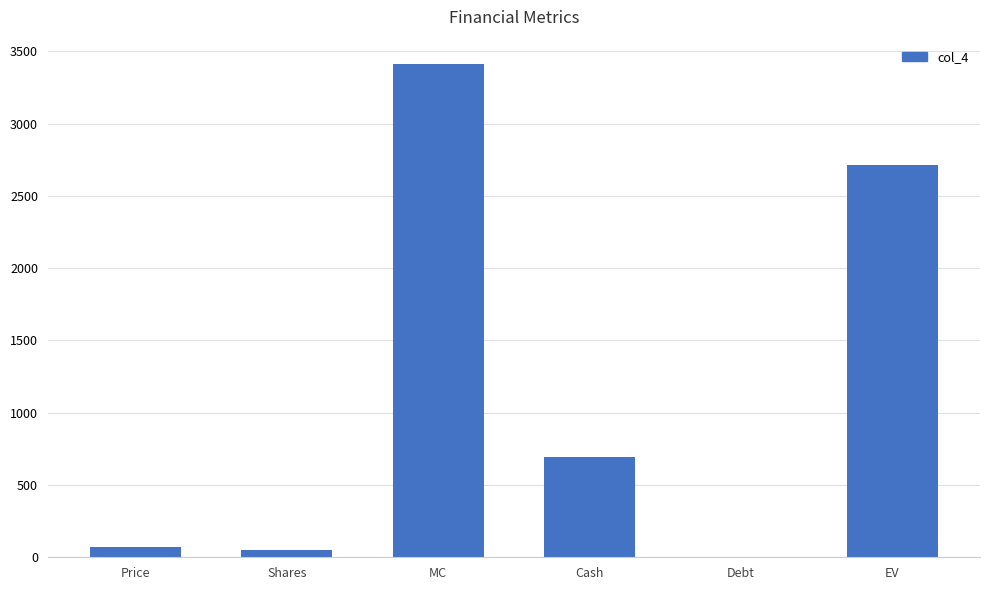

Where is the data nearest to the value 1705?

Cash